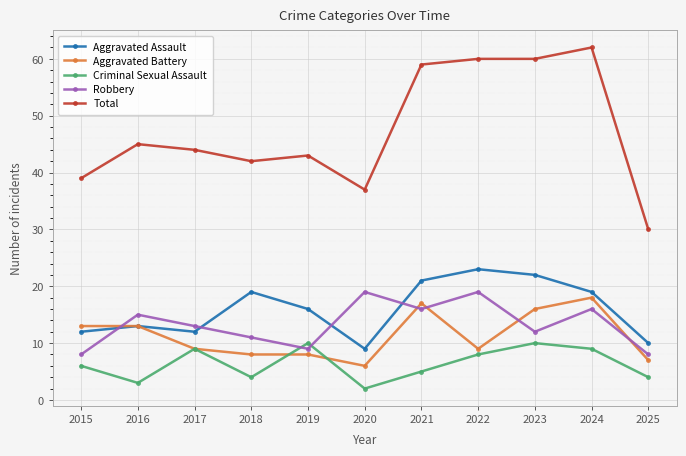

What is the maximum value shown in the chart?

62